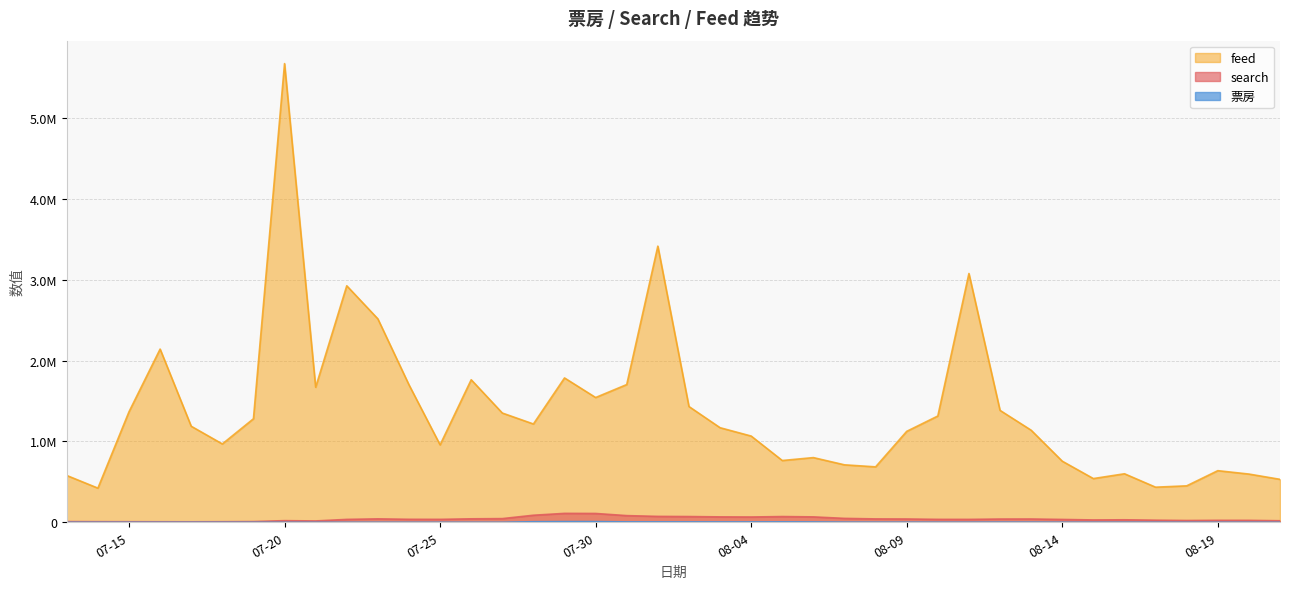

What is the total value across all series at 08-14?

792229